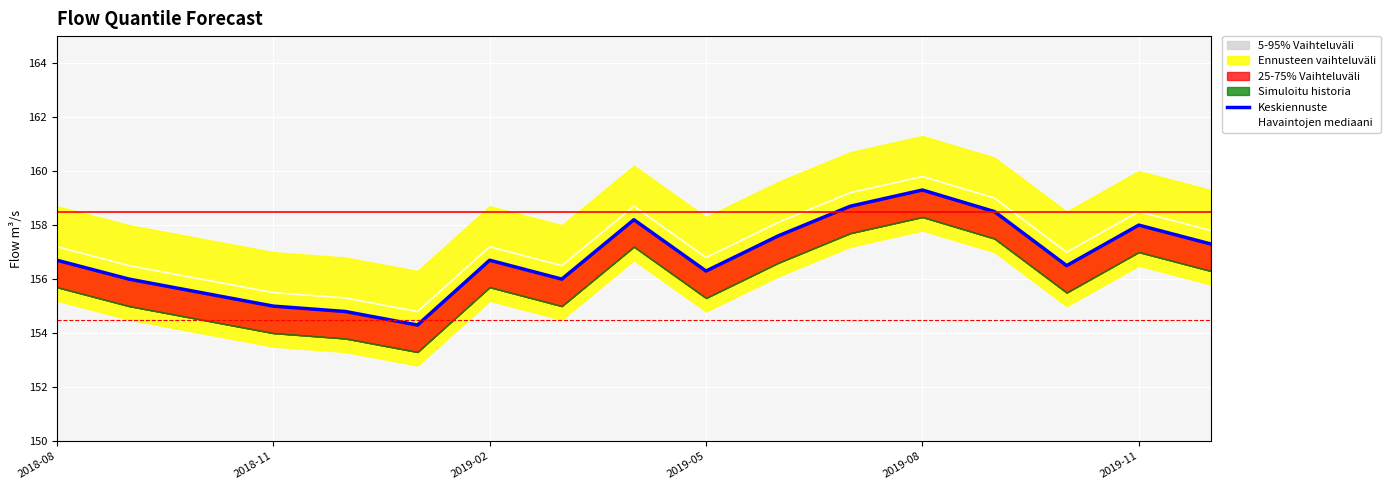

What position from the left is 2019-11?

6